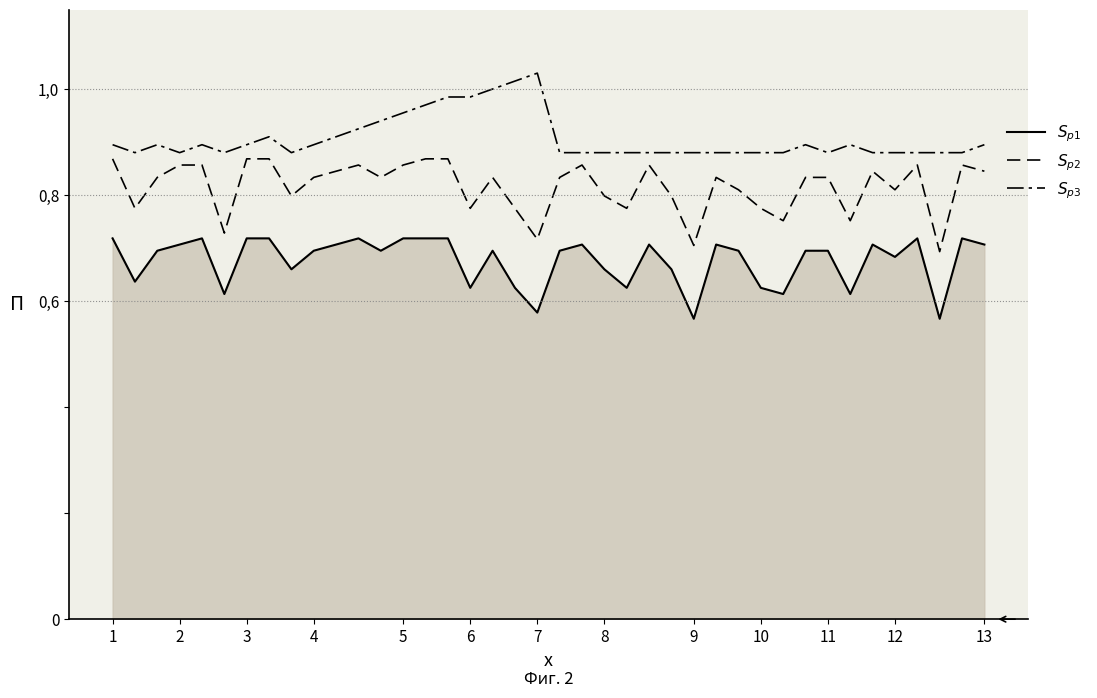

Does the chart have visible grid lines?

No